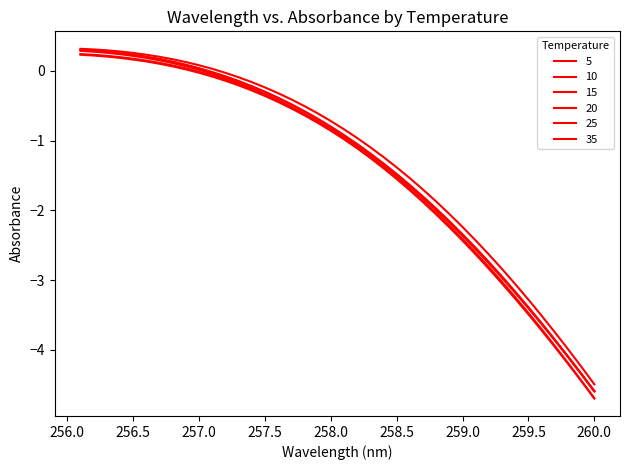

Which label corresponds to the smallest value in the chart?

260